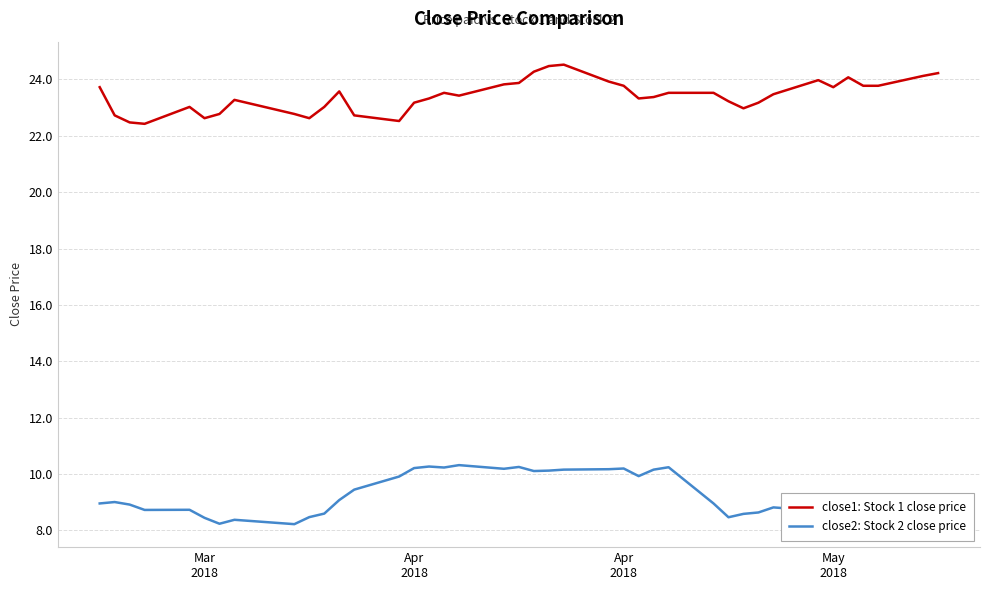

What is the minimum value for close2: Stock 2 close price?

8.2